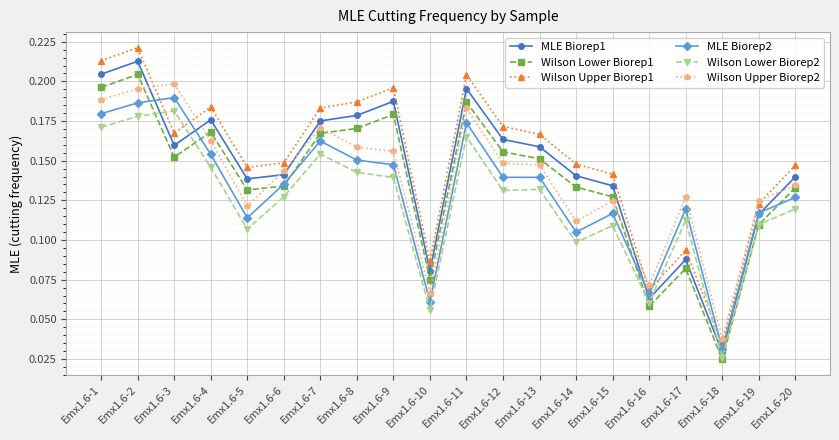

Count the MLE Biorep2 values in the range 0 to 1.

20